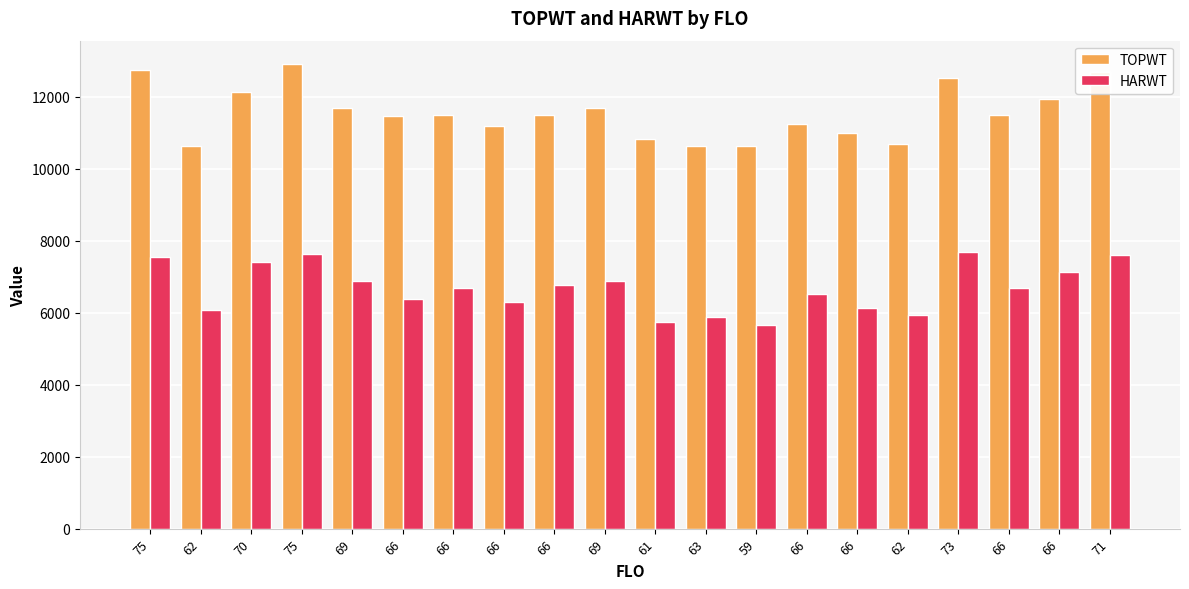

Count the number of categories in the chart.

20